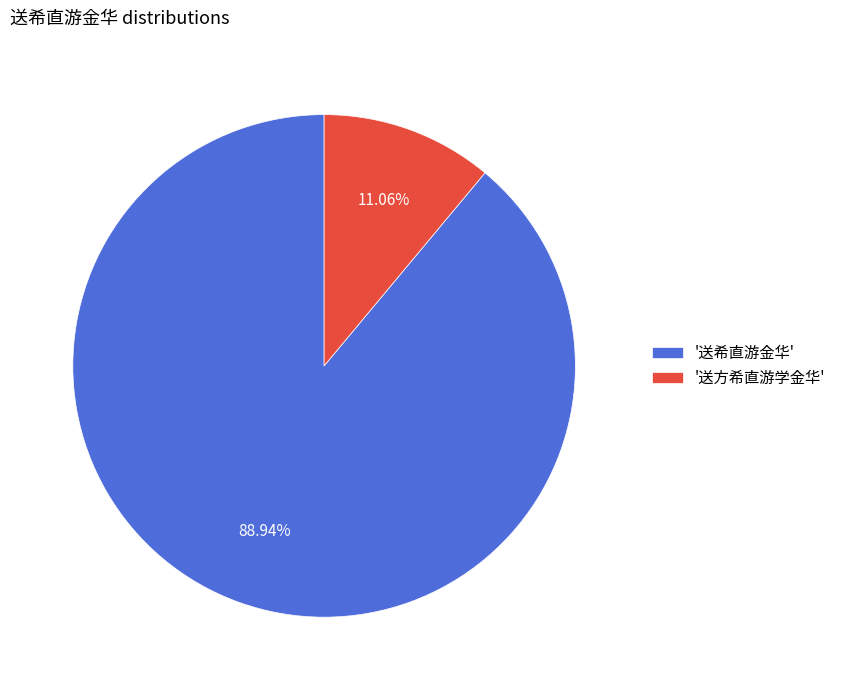

Which slice represents more than half of the pie?

'送希直游金华'